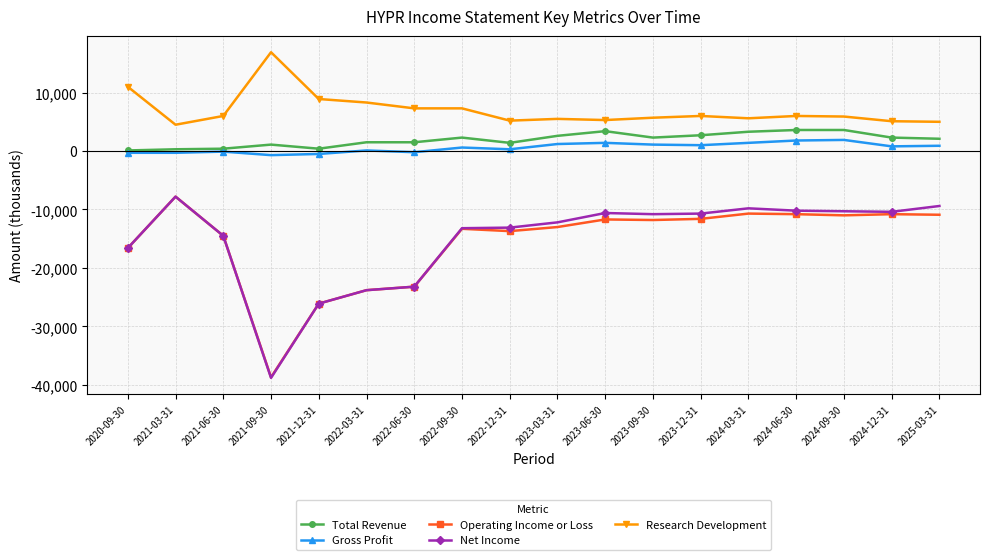

Is the value of Total Revenue at 2024-06-30 greater than the value of Operating Income or Loss at 2021-06-30?

Yes